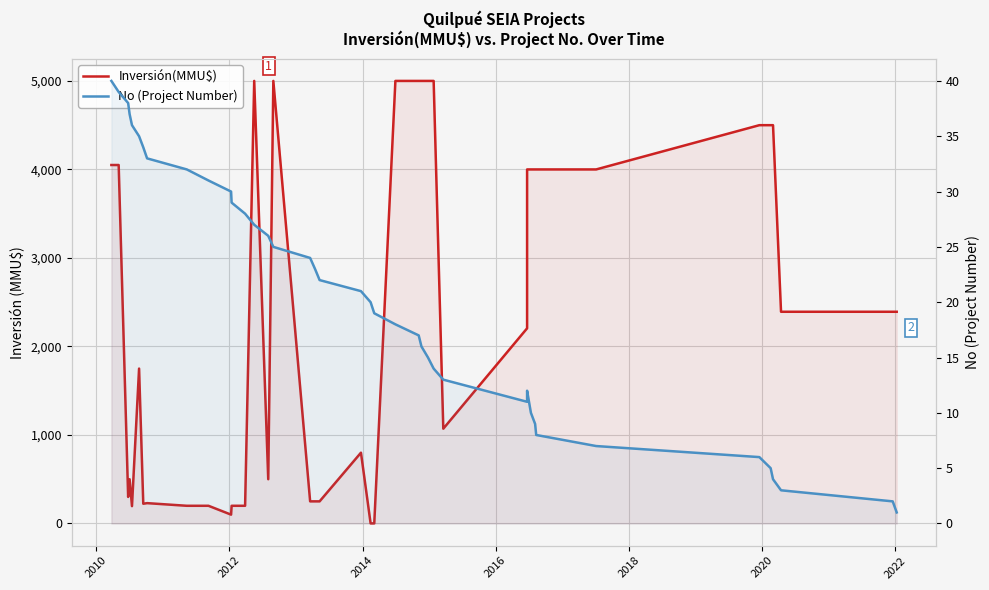

After their last crossing, which series has the higher values: No (Project Number) or Inversión(MMU$)?

Inversión(MMU$)